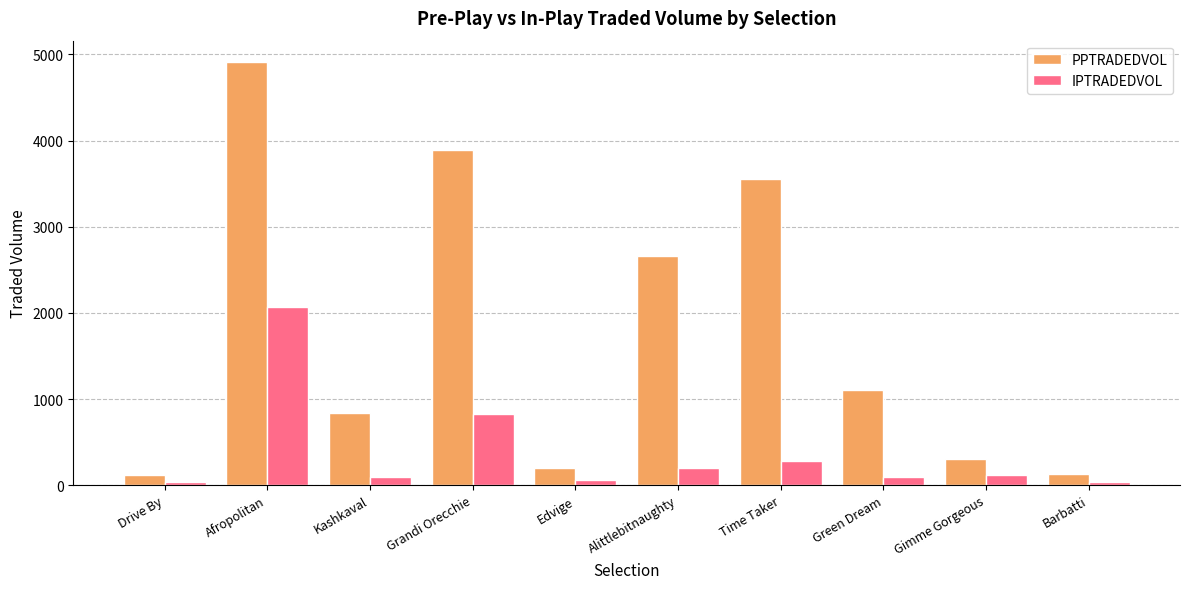

How many values in the IPTRADEDVOL series exceed 113?

5